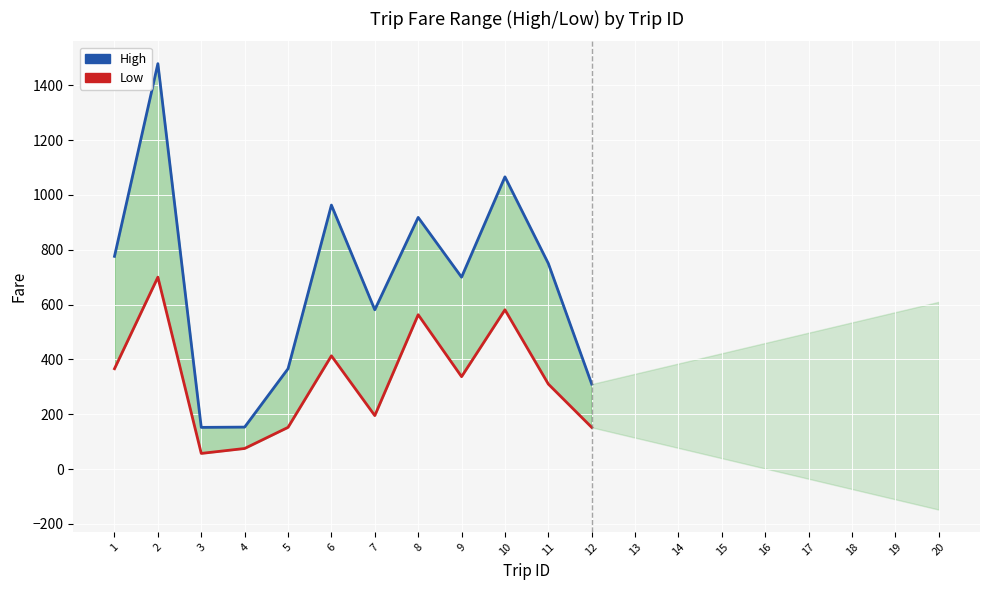

True or false: High and Low cross at least once.

False